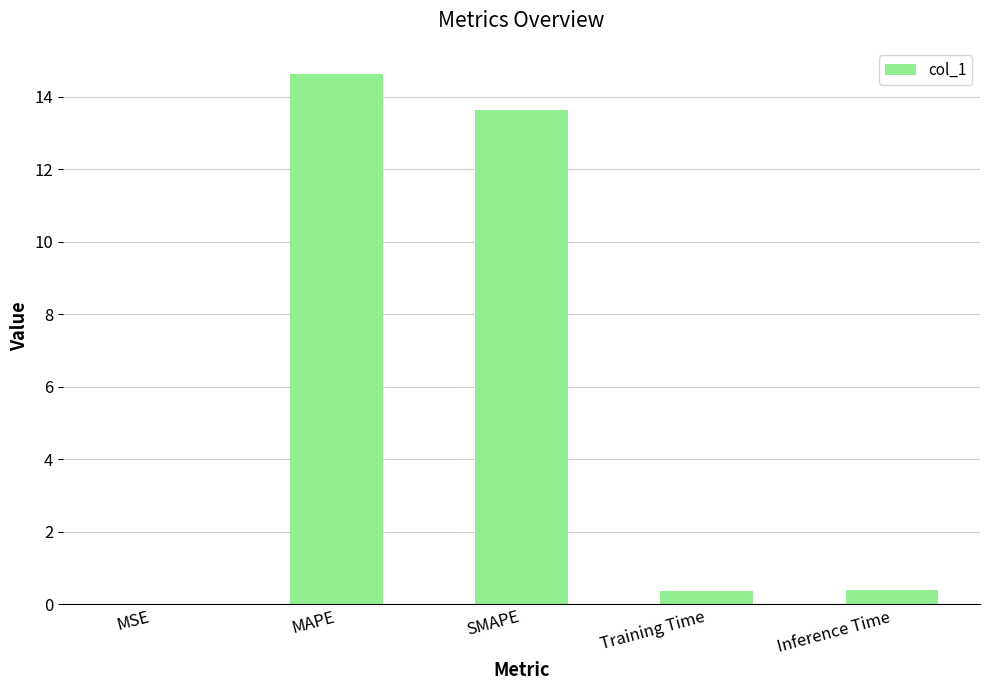

True or false: the data shows 19.9 at MAPE.

False